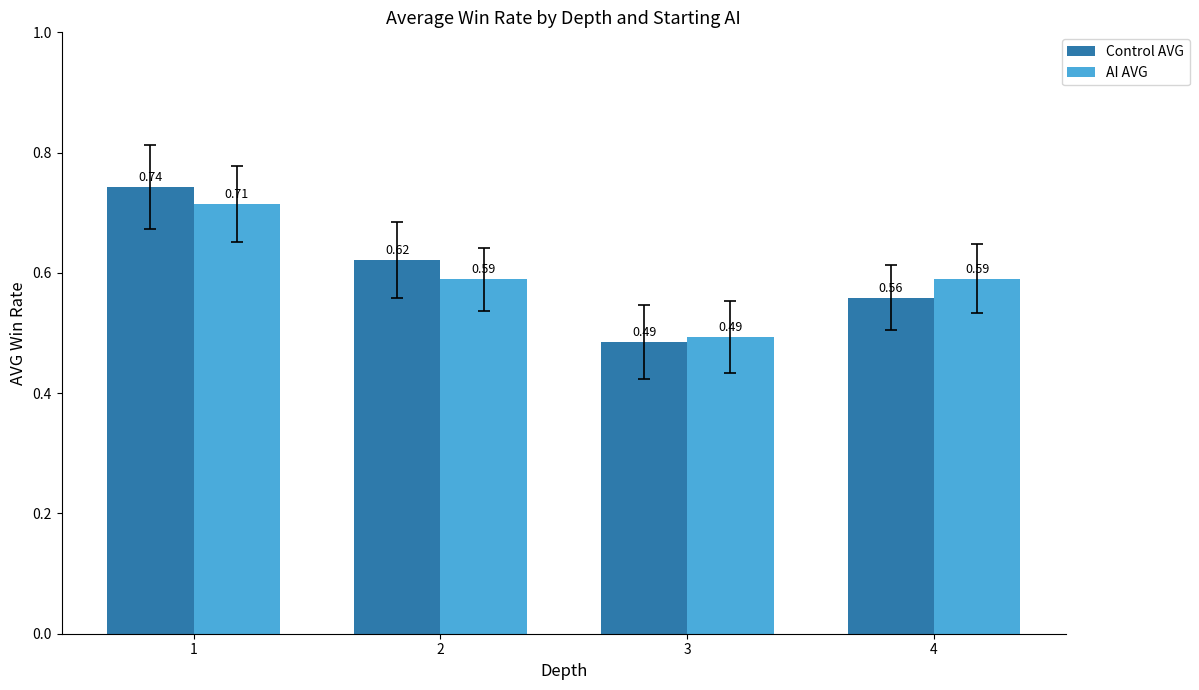

What is the difference between the maximum and minimum values in the Control AVG series?

0.3